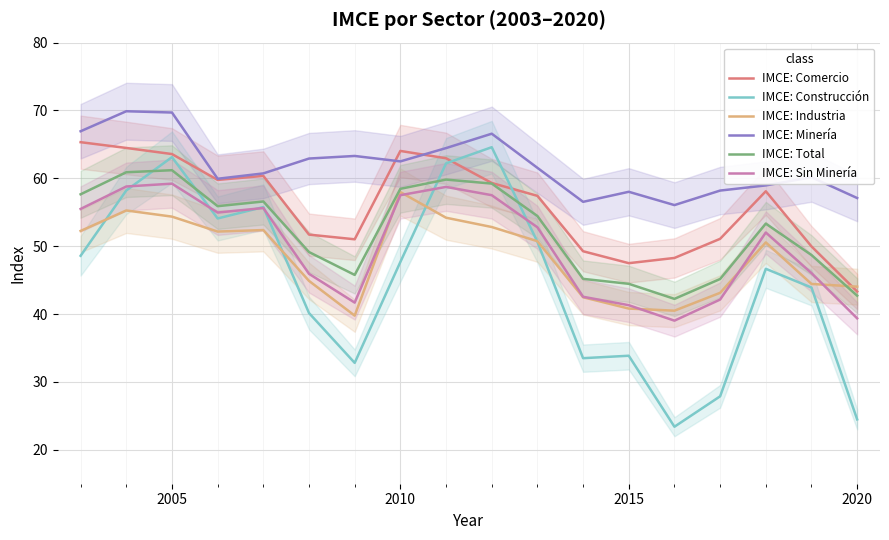

True or false: IMCE: Minería and IMCE: Construcción intersect in this chart.

False